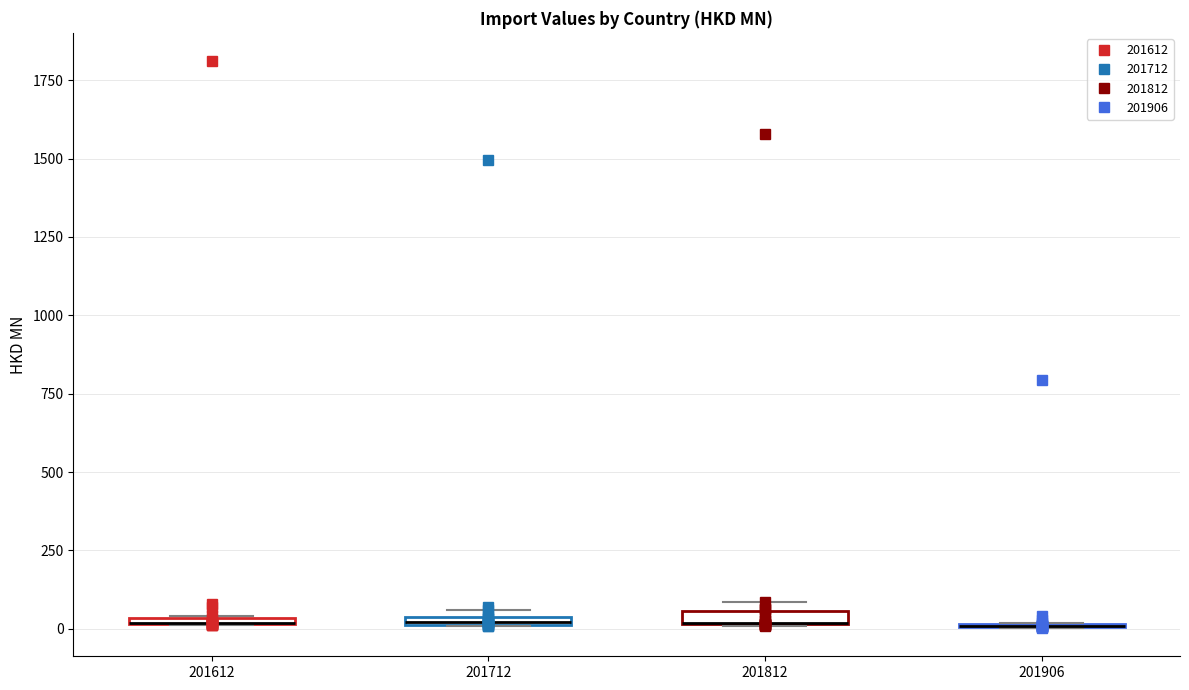

Where is the lower edge of the box at x = 201812 on the y-axis? The values are not printed on the chart, so give them approximately, as read against the axis.

0